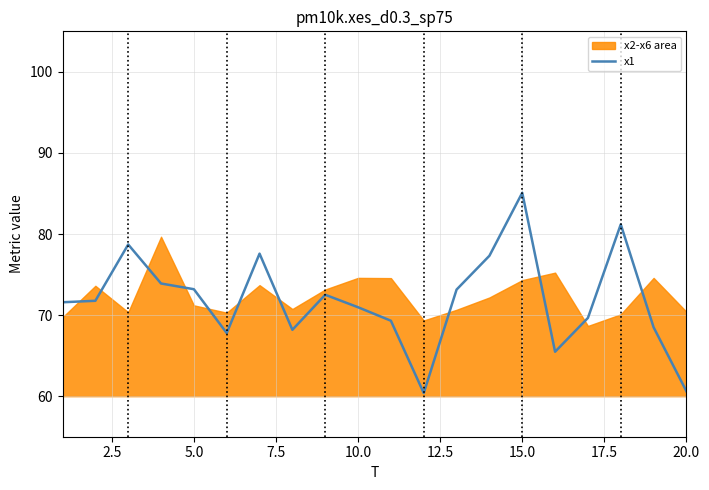

What is the lowest value of the x1 series?

60.4